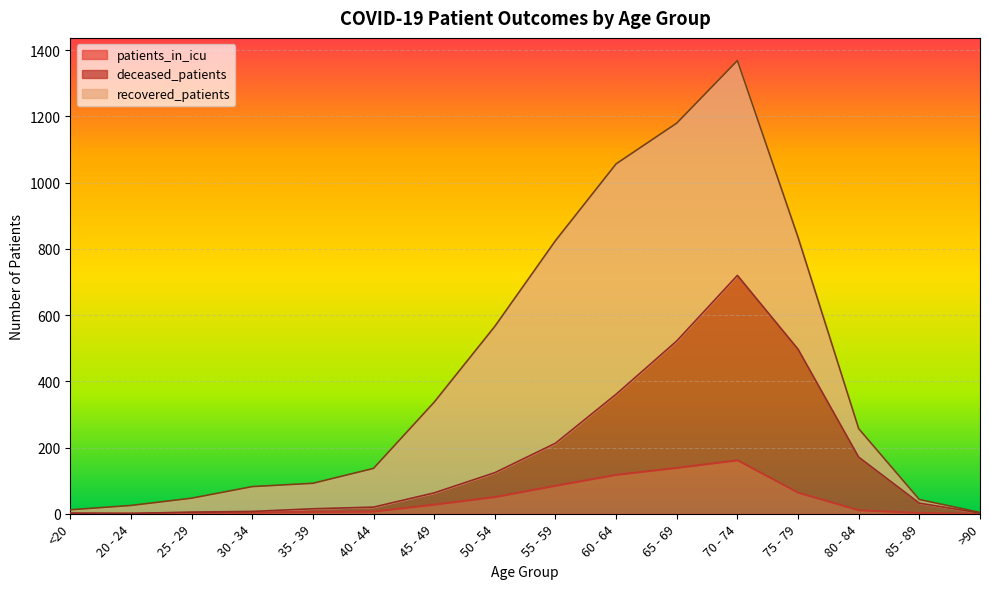

At which category is the sum across all series the highest?

70 - 74